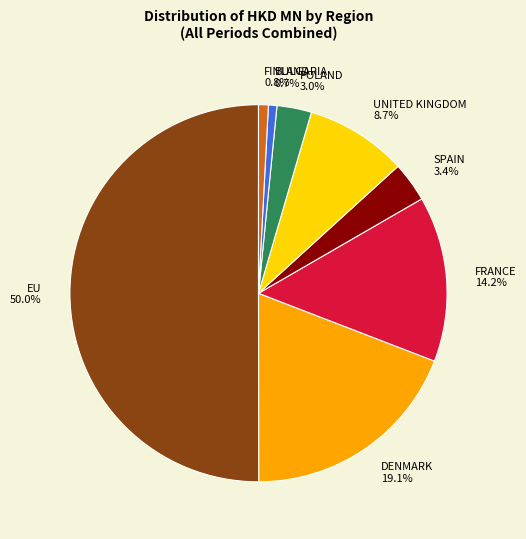

Which category has the biggest portion of the pie?

EU